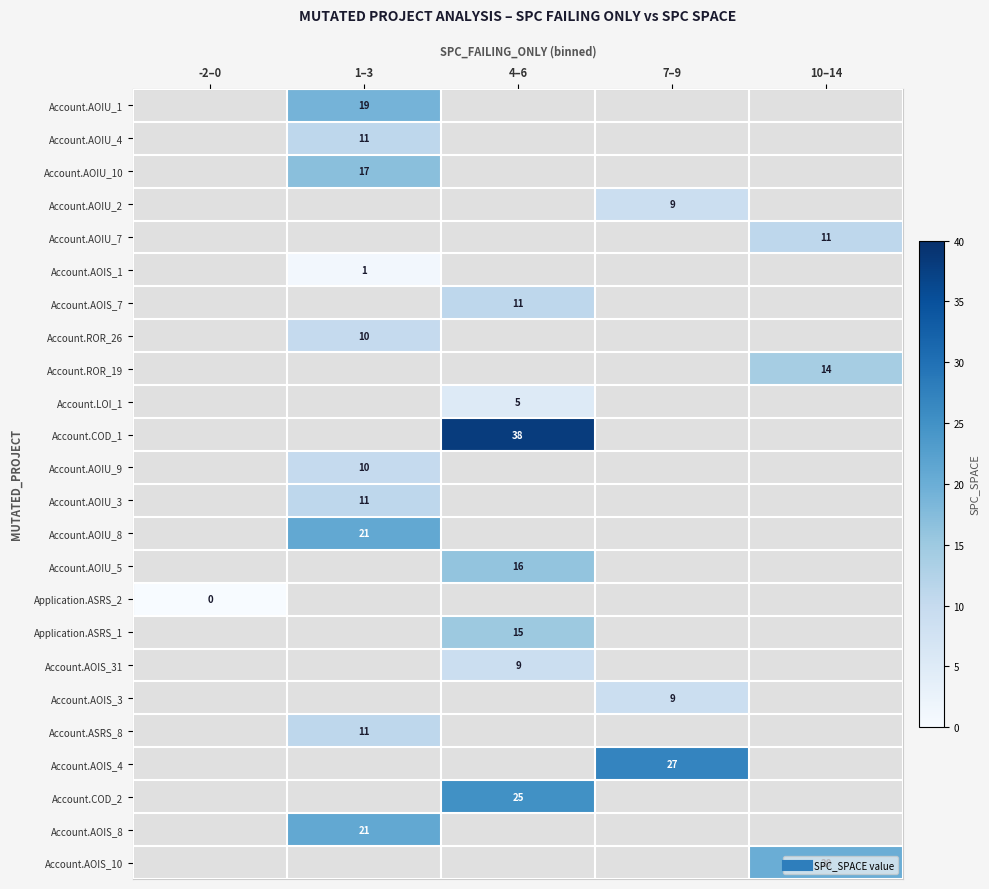

How many values in Account.AOIU_1 are above zero?

1